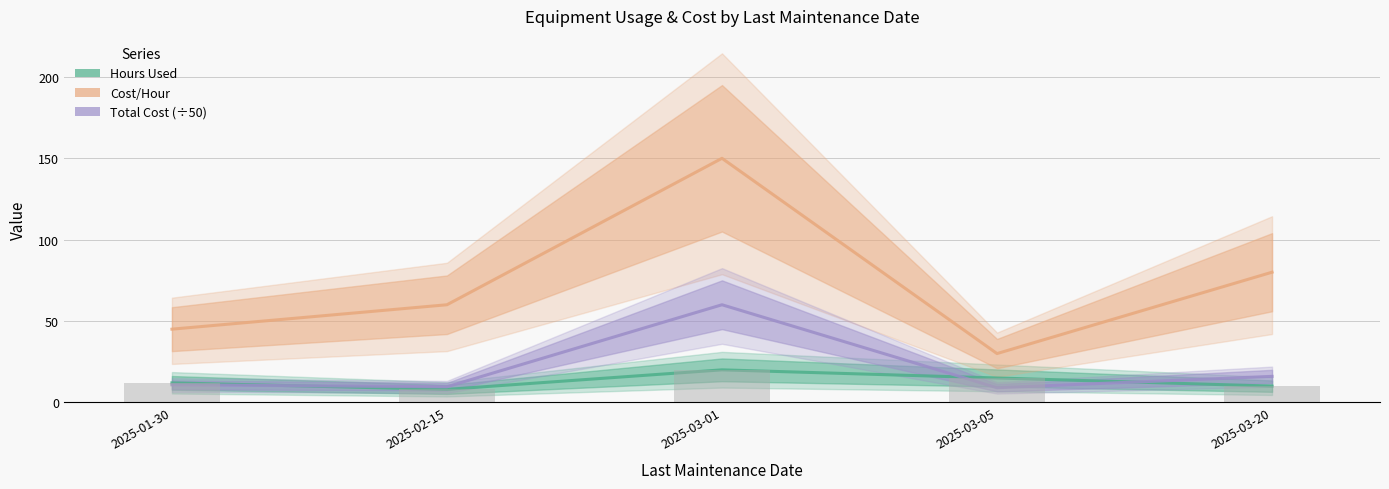

How many data points in Hours Used are above 12?

2